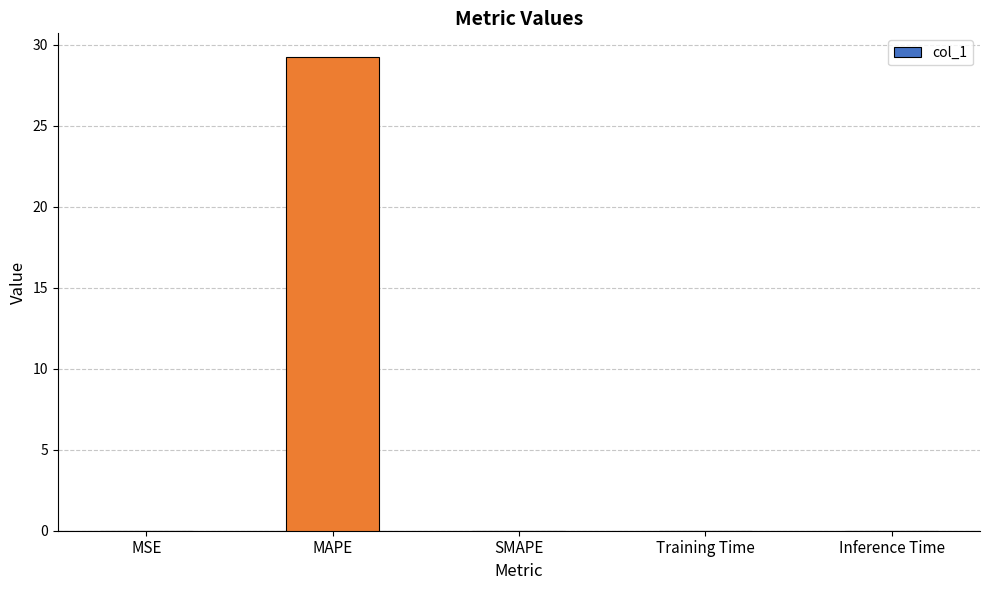

What is the change in value from MAPE to SMAPE?

-29.2